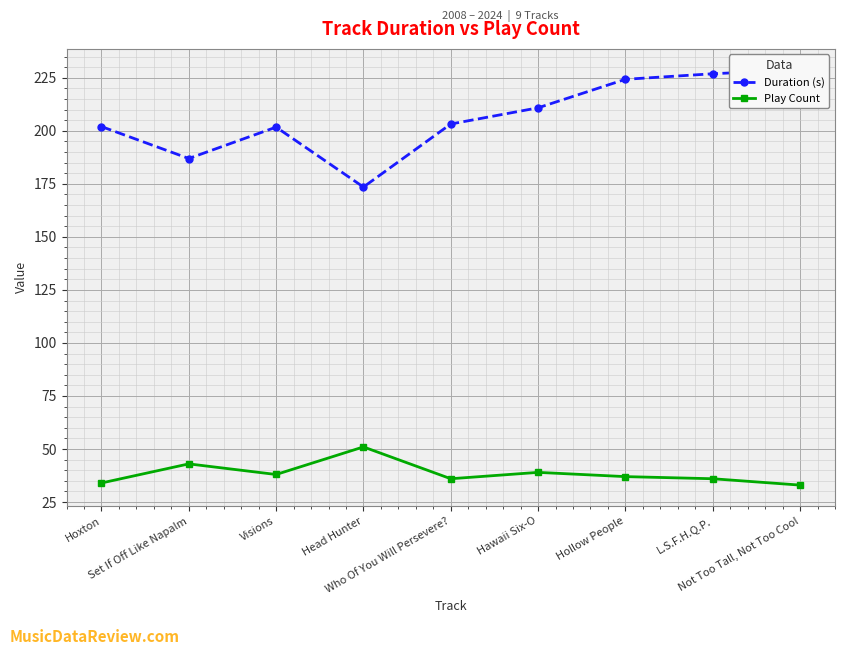

Which series has the widest spread of values?

Duration (s)